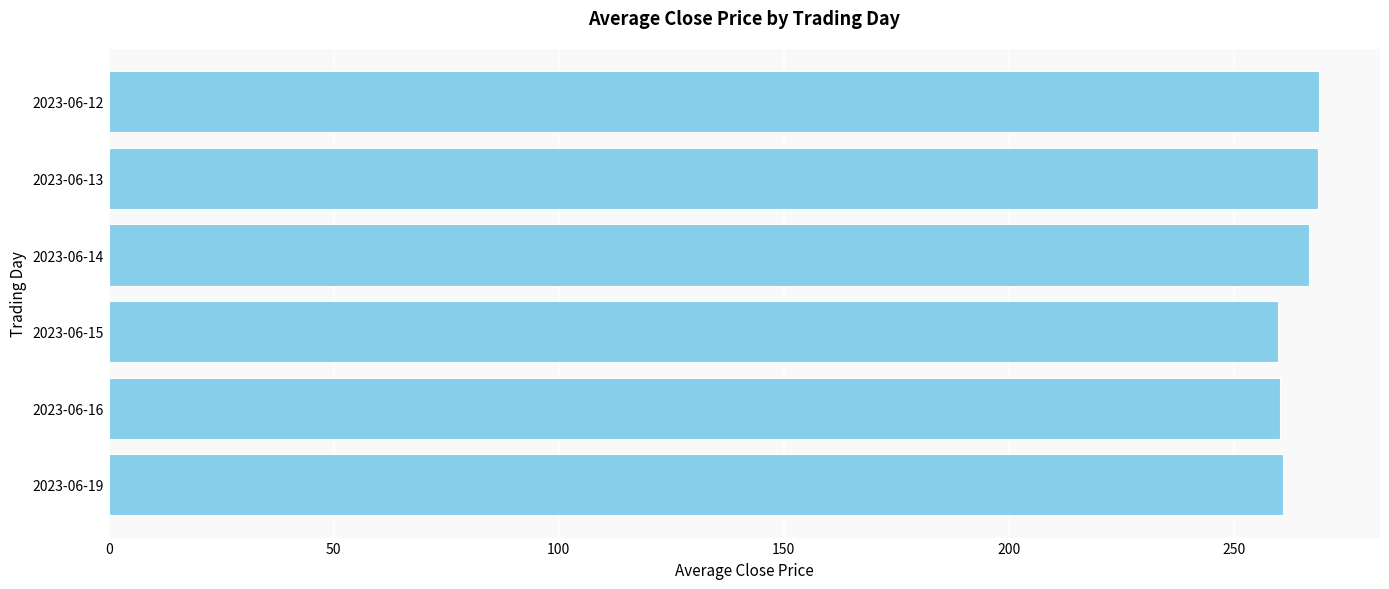

What is the difference between the maximum and minimum values?

9.2